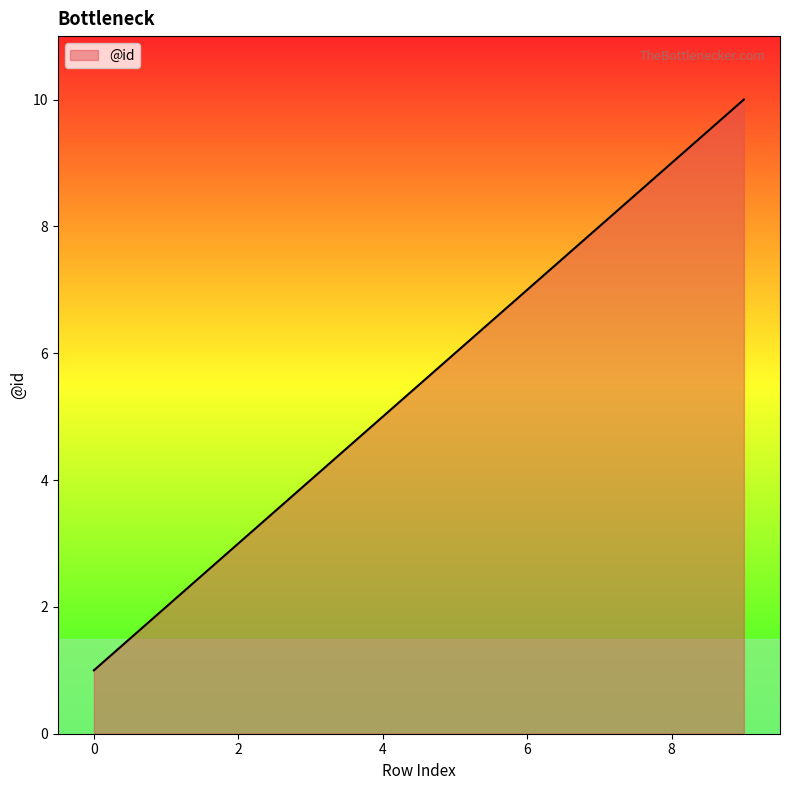

What is the maximum value shown in the chart?

10